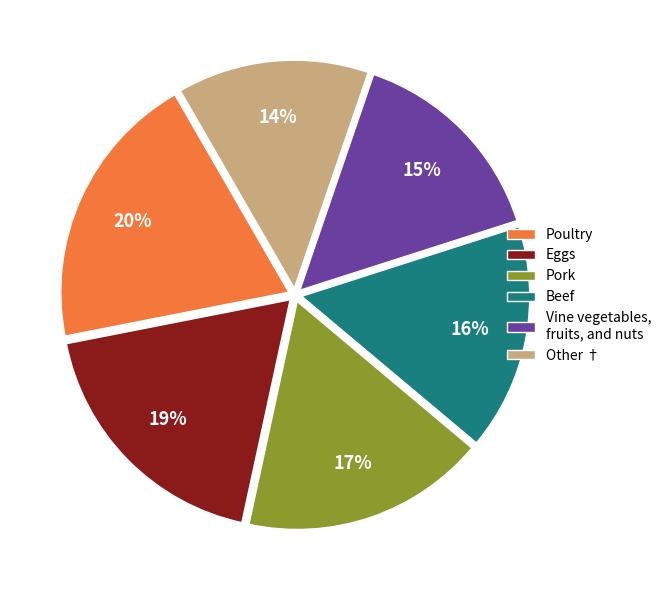

Which category has the smallest portion of the pie?

Other †